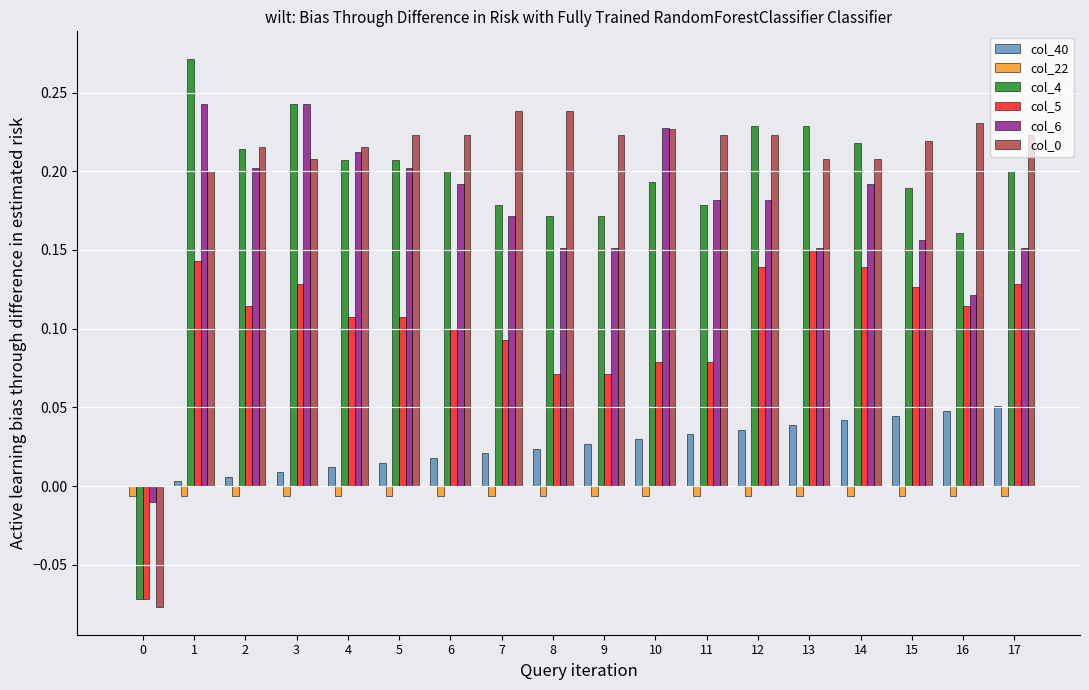

True or false: col_4 has a value of 0.1 at 7.

False